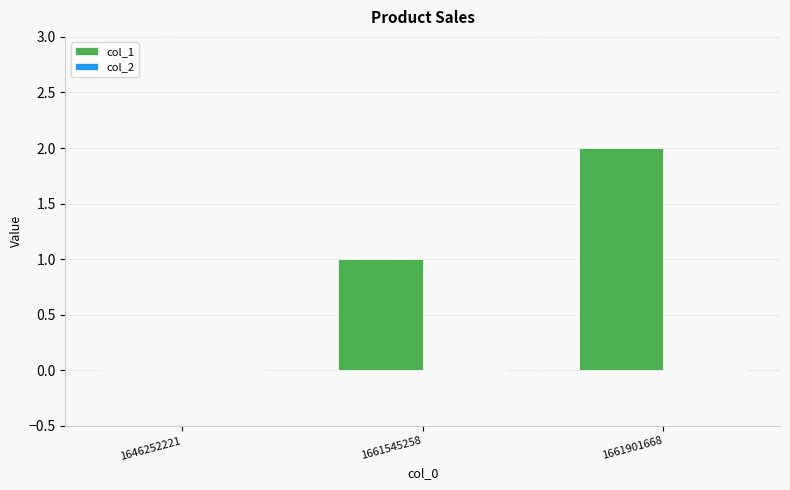

Between 1661545258 and 1661901668, which is larger?

1661901668